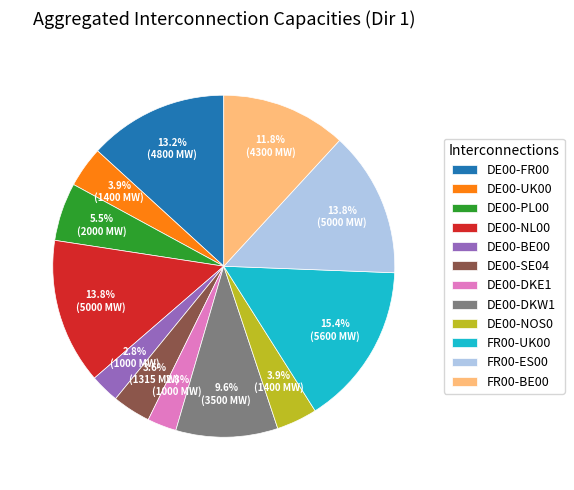

What percentage is NOT represented by DE00-NL00?

86.2%